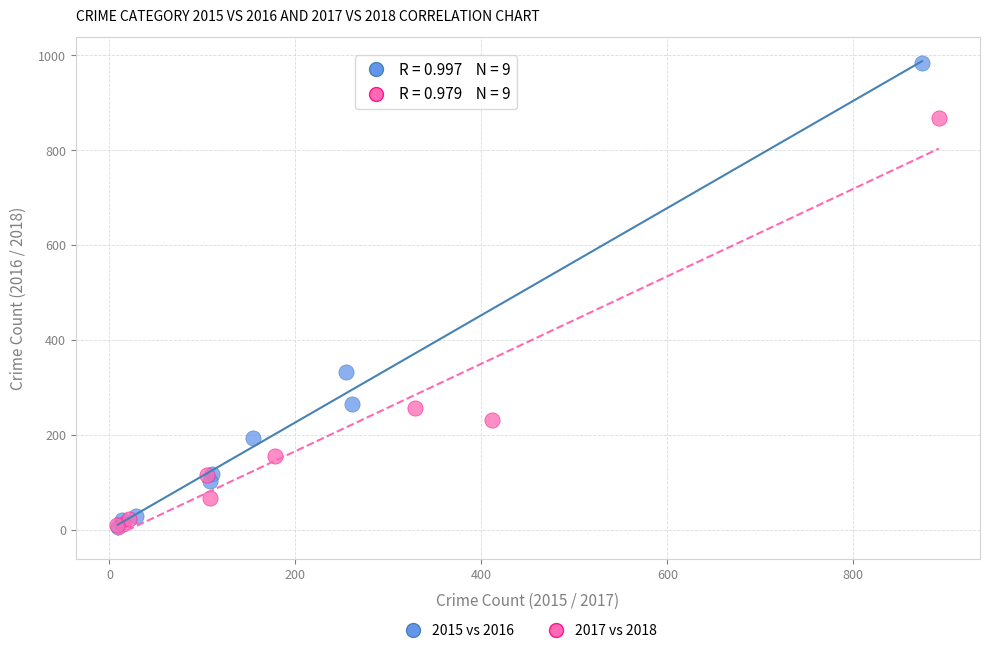

Which series has the widest spread of Y values?

2015 vs 2016